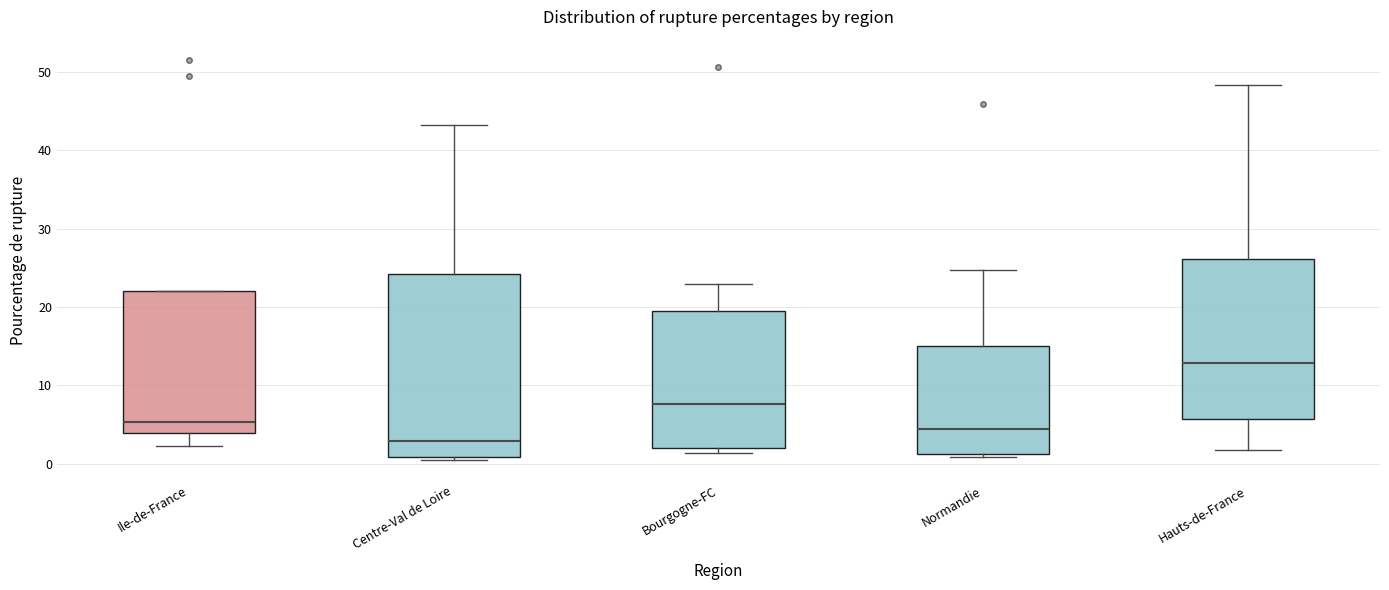

Reading left to right, read every box against the y-axis: the position of its median line, the range the box covers, and the ends of its whiskers. The values are not printed on the chart, so give them approximately, as read against the axis.

Ile-de-France: median 5, box 4 to 22, whiskers 2 to 22
Centre-Val de Loire: median 3, box 1 to 24, whiskers 0 to 43
Bourgogne-FC: median 8, box 2 to 20, whiskers 1 to 23
Normandie: median 4, box 1 to 15, whiskers 1 (just below the box's lower edge) to 25
Hauts-de-France: median 13, box 6 to 26, whiskers 2 to 48